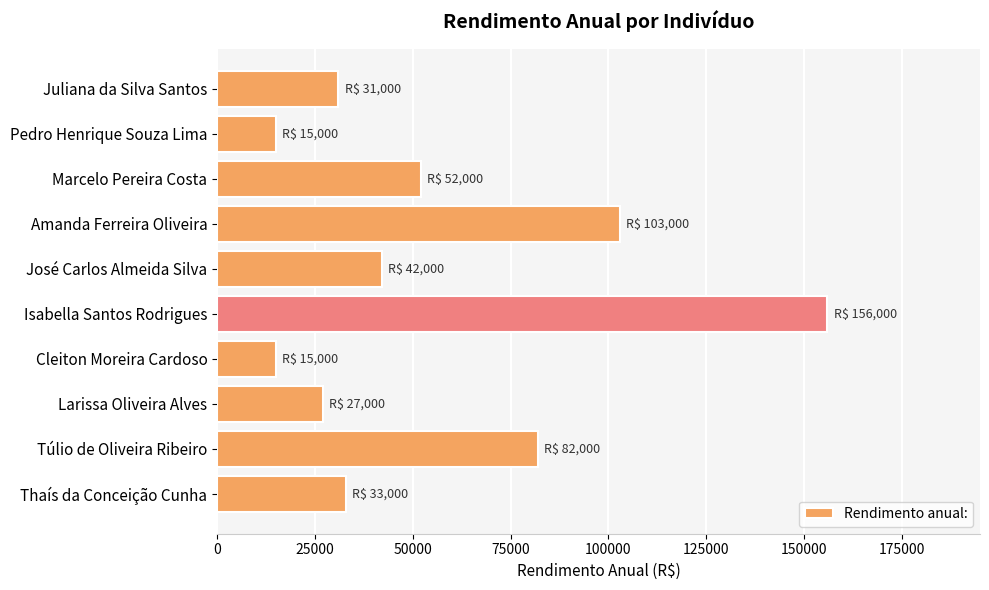

Between José Carlos Almeida Silva and Amanda Ferreira Oliveira, which is larger?

Amanda Ferreira Oliveira